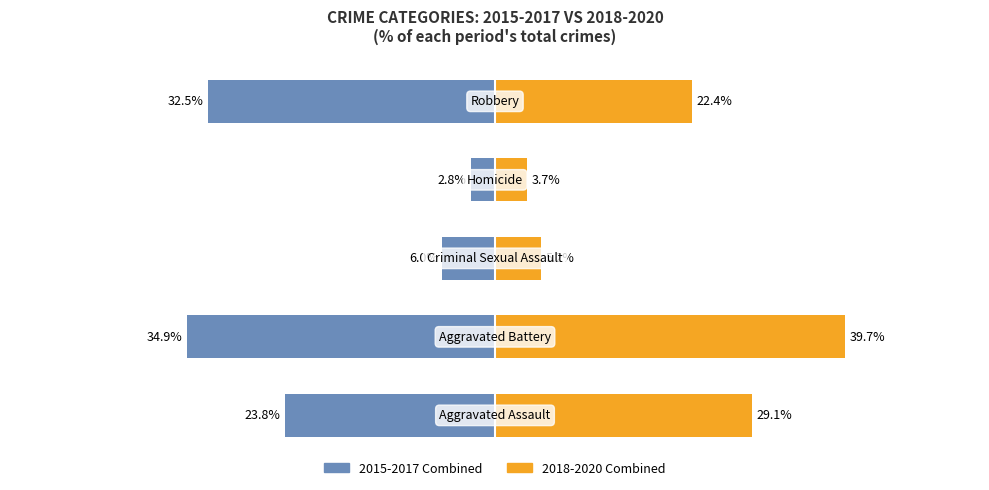

Reading left to right, list all the values displayed in this chart.

2015-2017 Combined: -23.8	-34.9	-6.0	-2.8	-32.5
2018-2020 Combined: 29.1	39.7	5.2	3.7	22.4